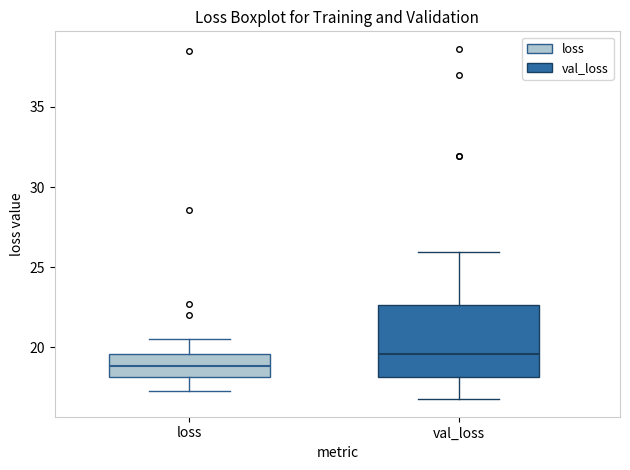

Which box's median line is the highest?

val_loss